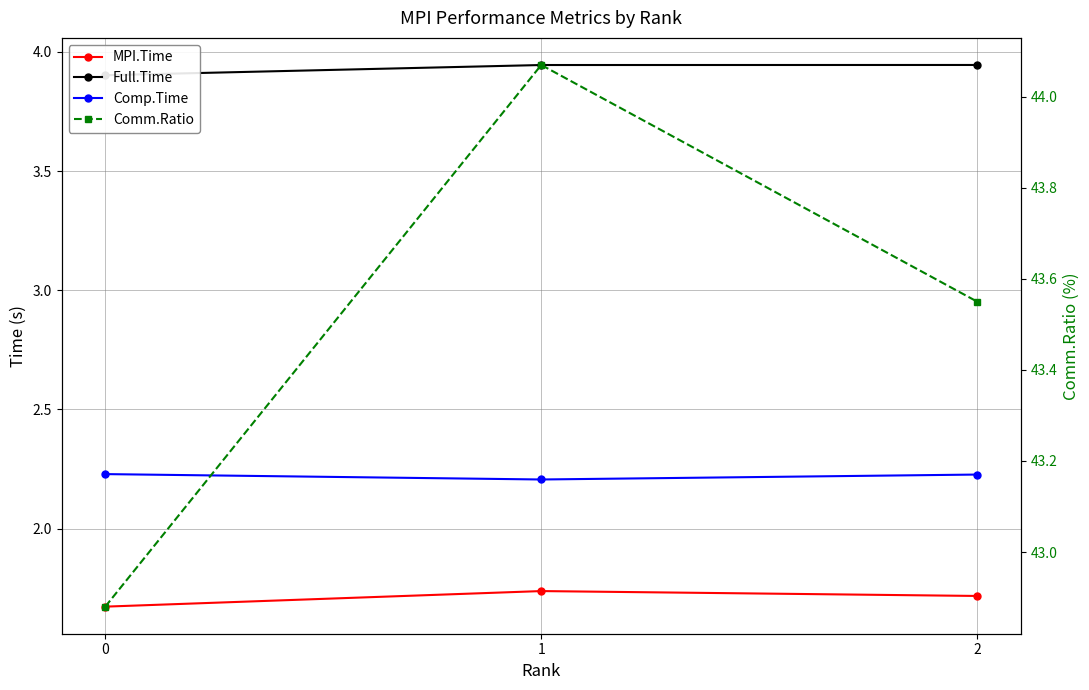

How many categories are shown in the chart?

3